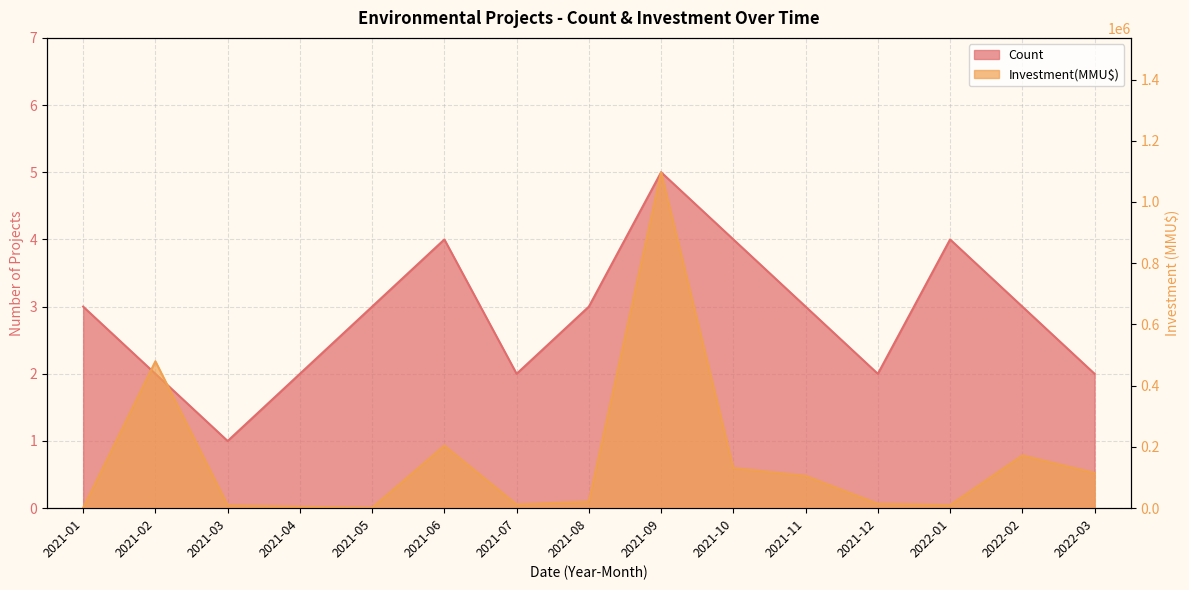

How many interior local peaks does the Count series have?

3